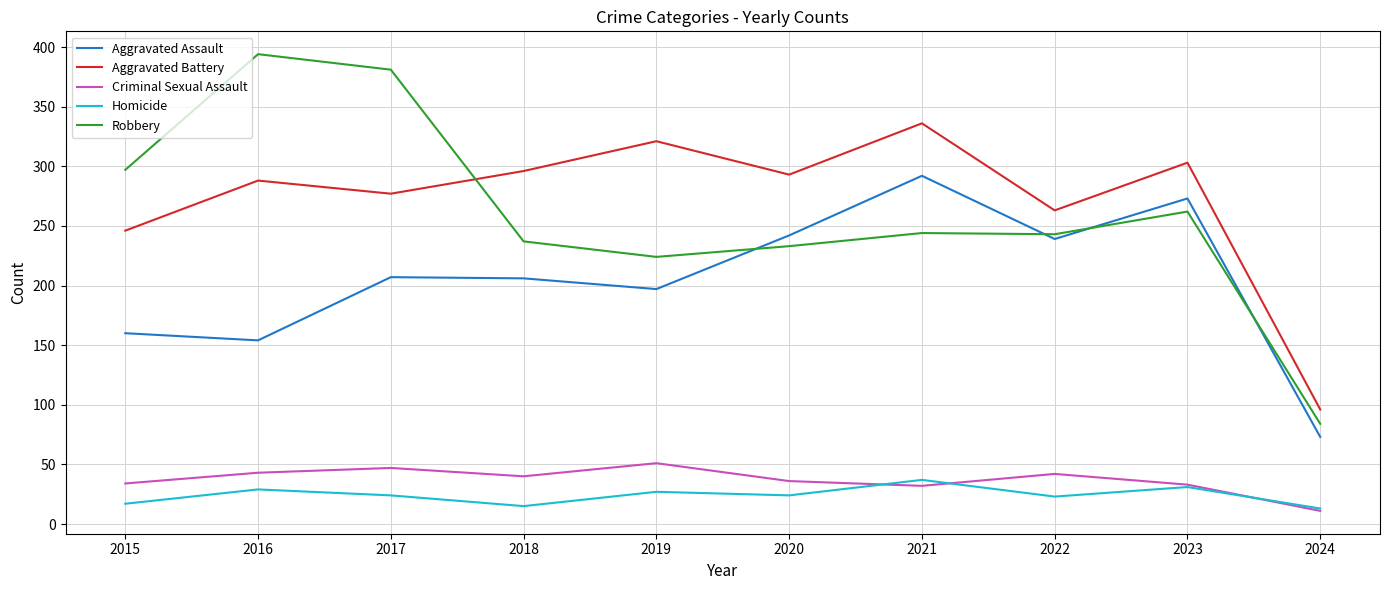

What is the difference between the Robbery values at 2021 and 2020?

11